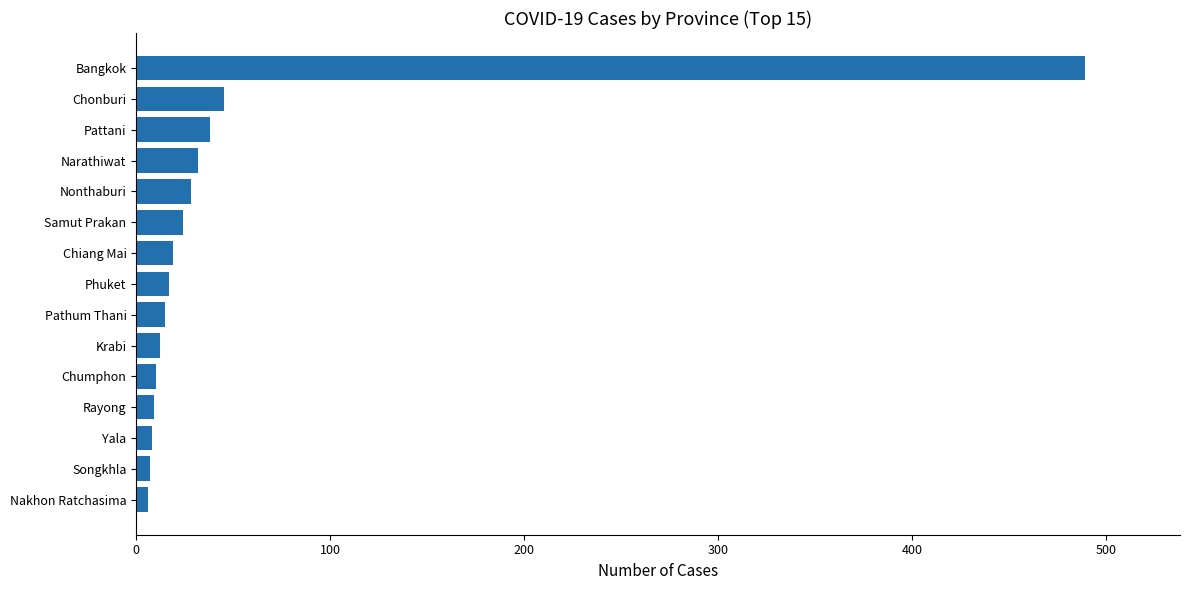

Where is the data nearest to the value 247?

Chonburi